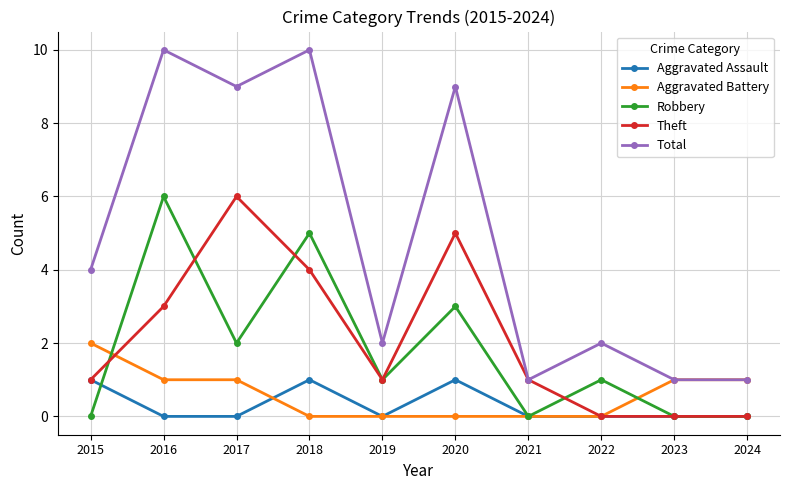

What is the highest value of the Theft series?

6